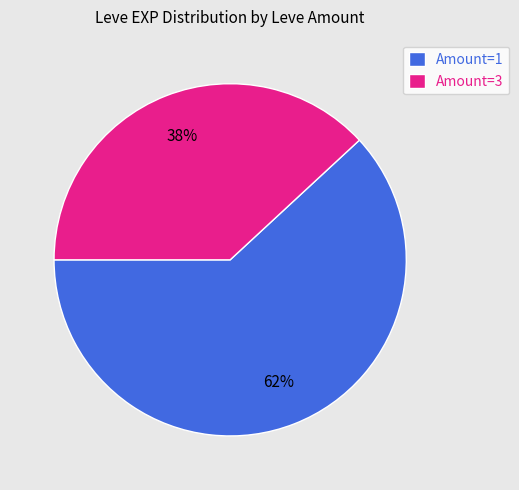

What is the ratio of the value at Amount=3 to the value at Amount=1?

0.6